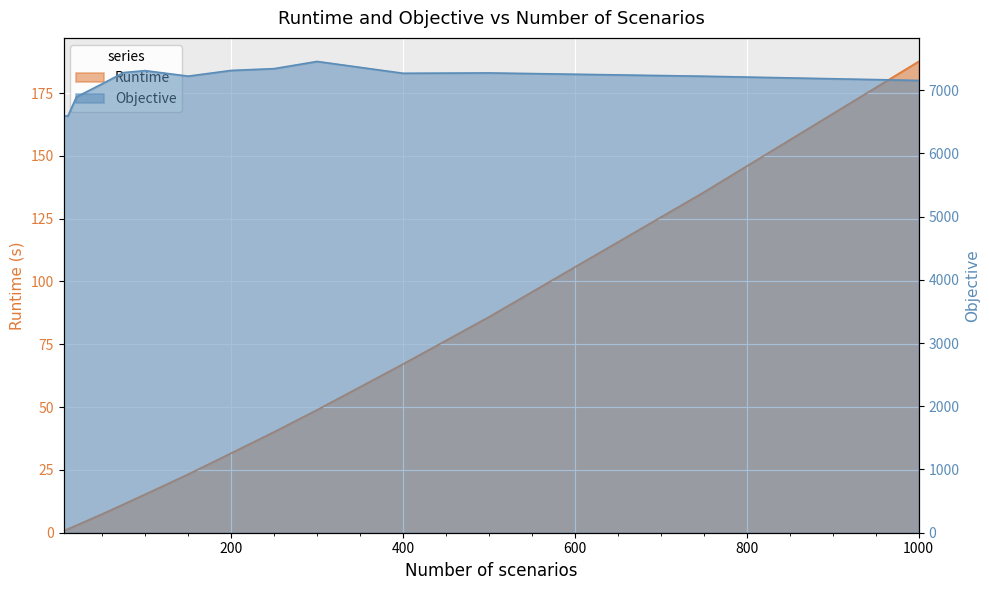

What is the maximum value shown in the chart?

7452.3